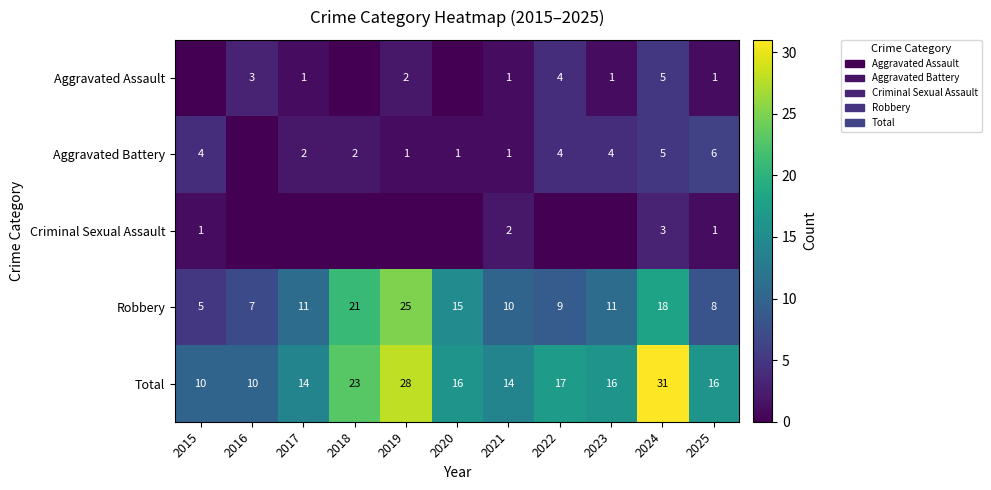

What value does the Robbery series have at 2016, to the nearest 5?

5